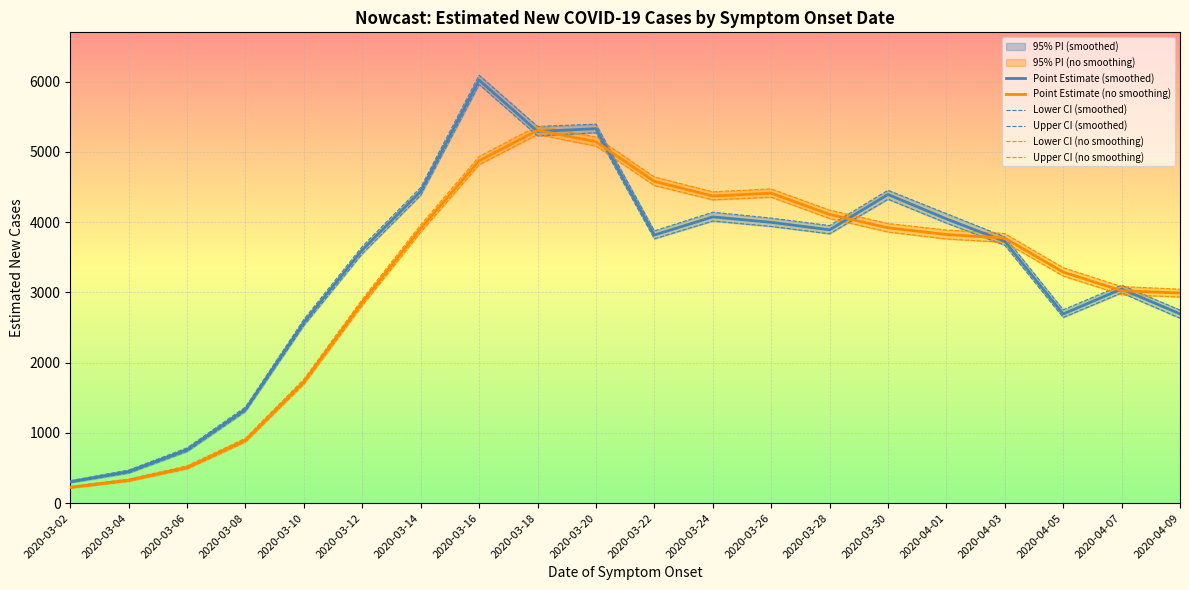

What is the spread (max minus min) of values at 2020-03-22?

881